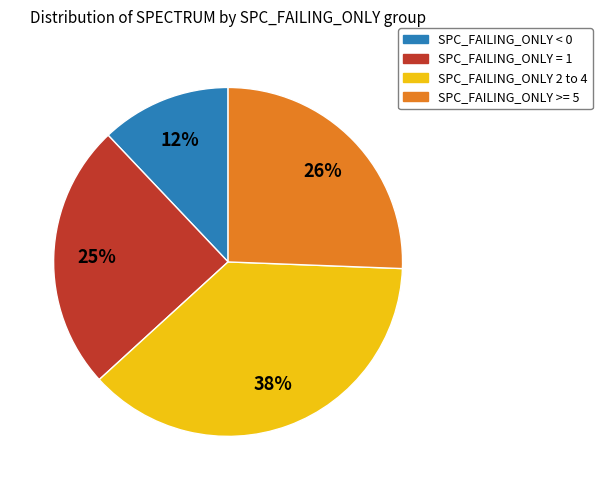

Count the number of slices in the pie.

4